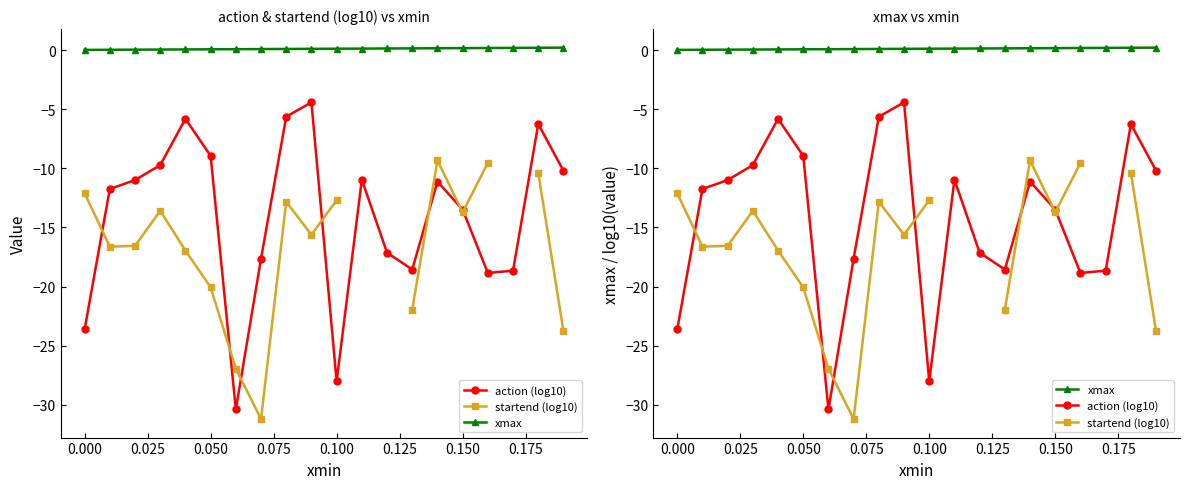

True or false: action (log10) and xmax cross at least once.

False